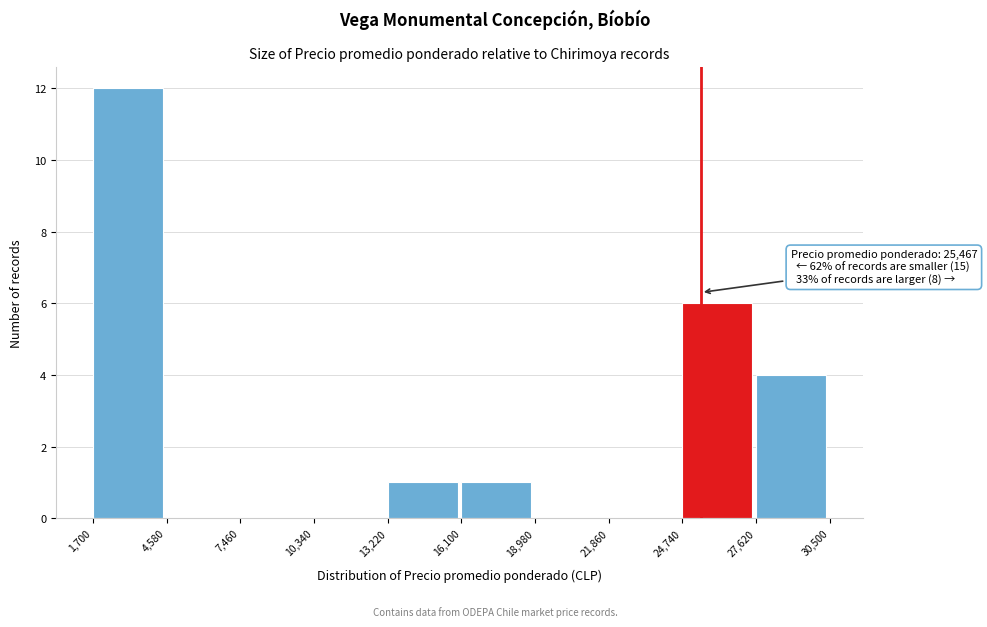

Which range on the x-axis has the tallest bar?

1,700 to 4,580